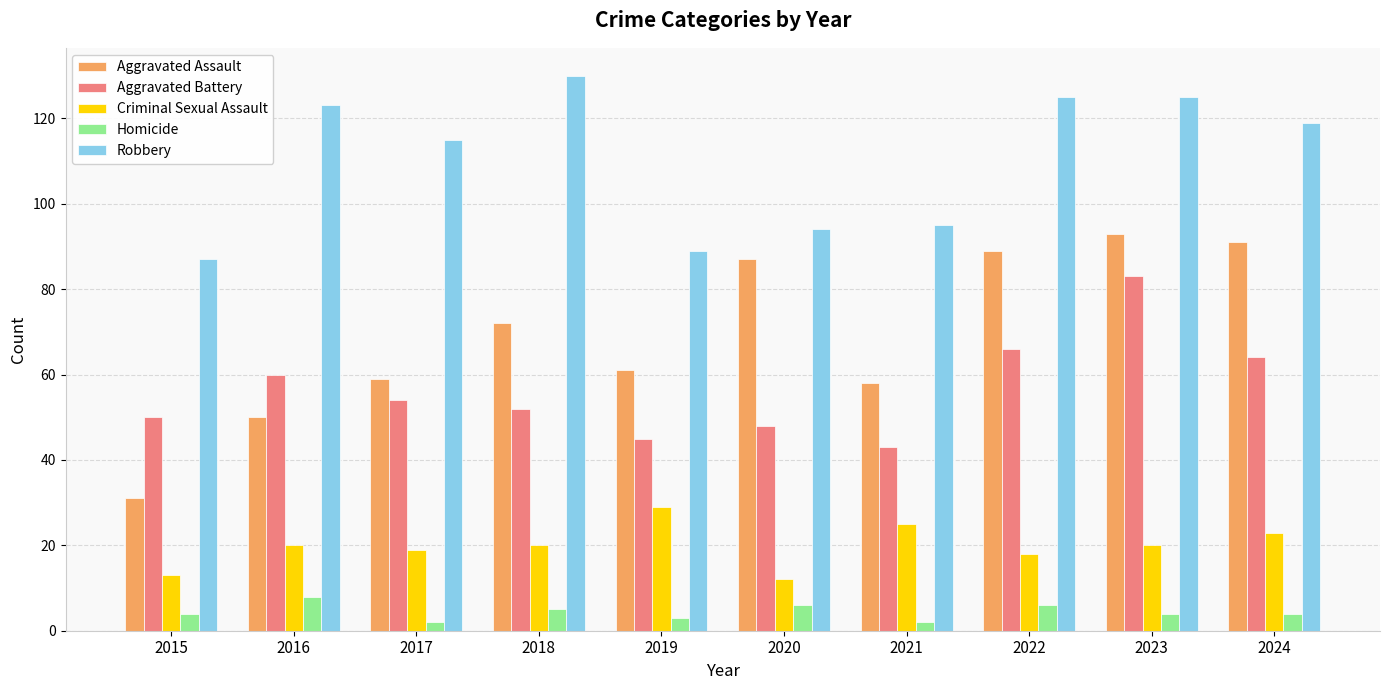

Reading left to right, extract all data points from this chart.

Aggravated Assault: 2015=31	2016=50	2017=59	2018=72	2019=61	2020=87	2021=58	2022=89	2023=93	2024=91
Aggravated Battery: 2015=50	2016=60	2017=54	2018=52	2019=45	2020=48	2021=43	2022=66	2023=83	2024=64
Criminal Sexual Assault: 2015=13	2016=20	2017=19	2018=20	2019=29	2020=12	2021=25	2022=18	2023=20	2024=23
Homicide: 2015=4	2016=8	2017=2	2018=5	2019=3	2020=6	2021=2	2022=6	2023=4	2024=4
Robbery: 2015=87	2016=123	2017=115	2018=130	2019=89	2020=94	2021=95	2022=125	2023=125	2024=119